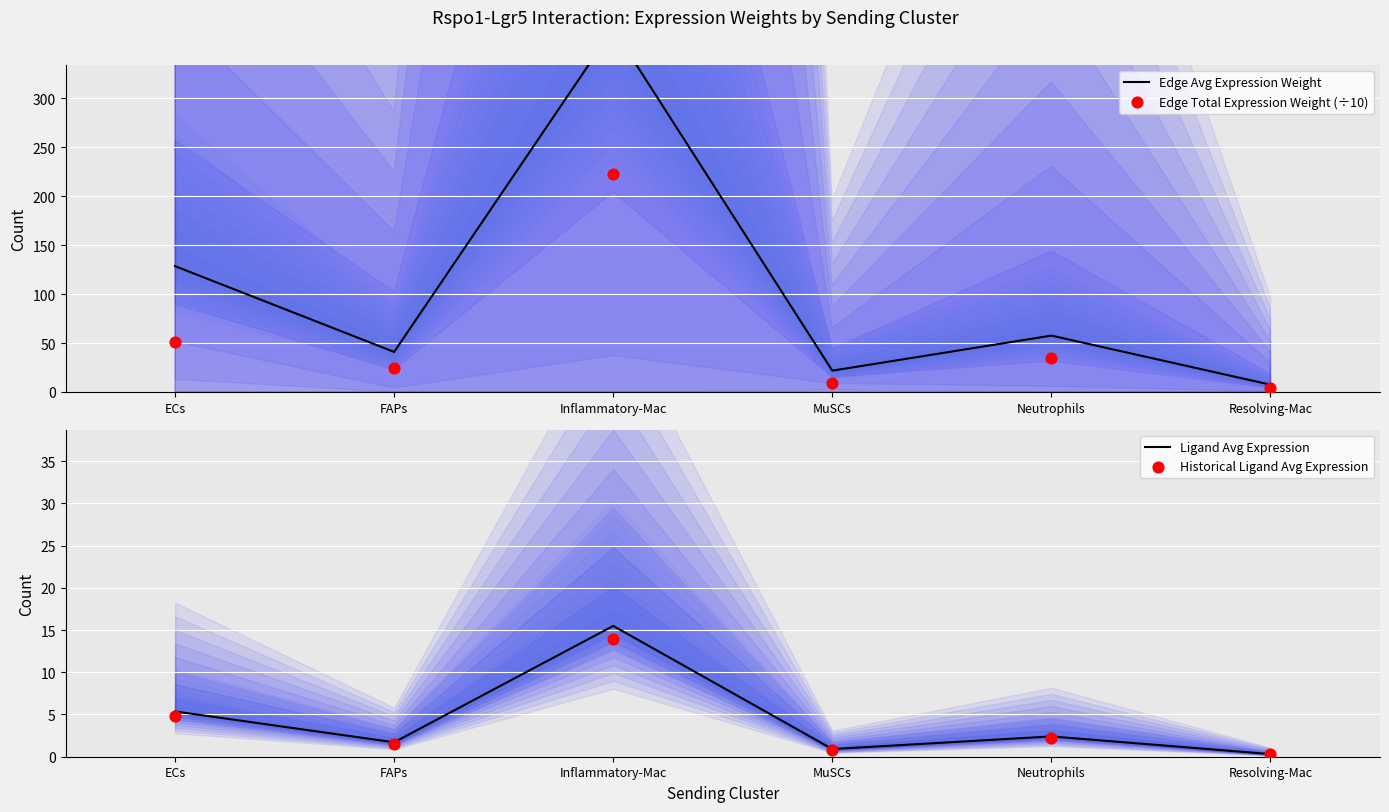

Which series contains the lowest Y value?

Historical Ligand Avg Expression